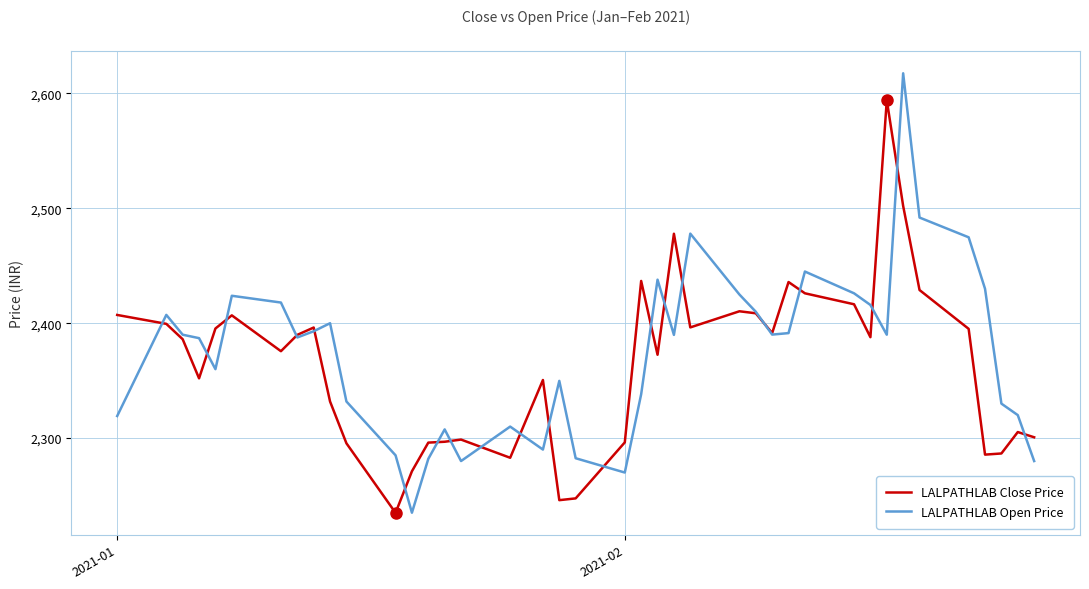

What are all the series names shown in the legend?

LALPATHLAB Close Price, LALPATHLAB Open Price